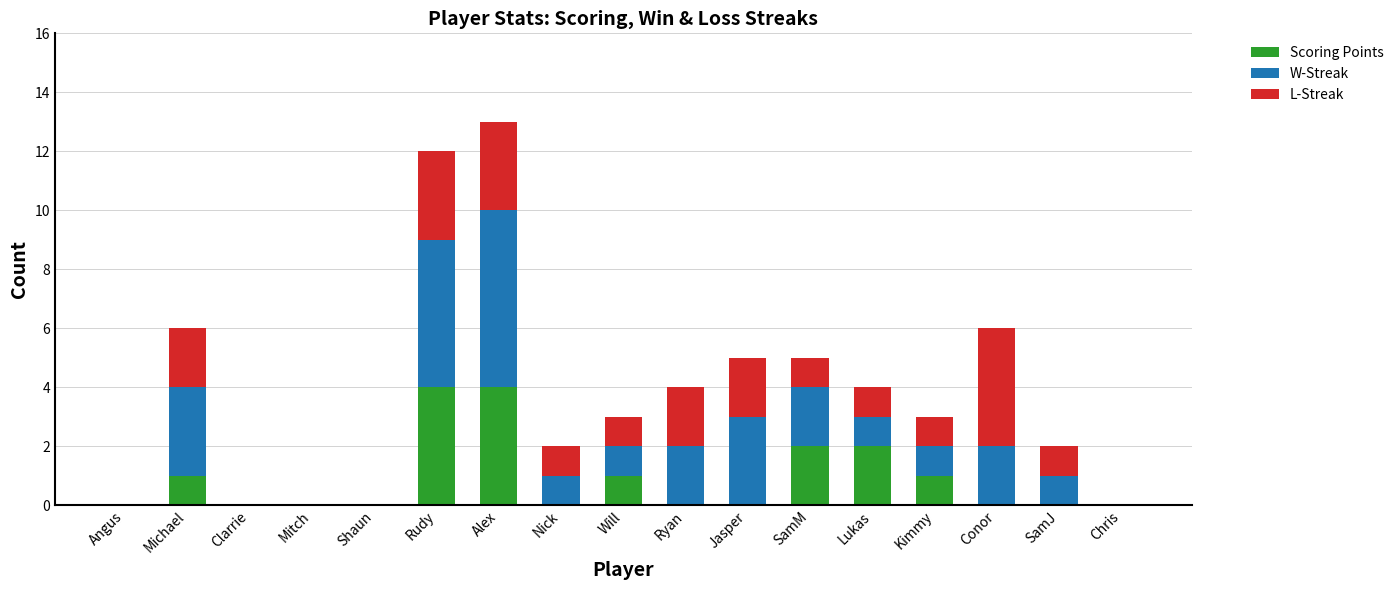

What is the highest value of the Scoring Points series?

4